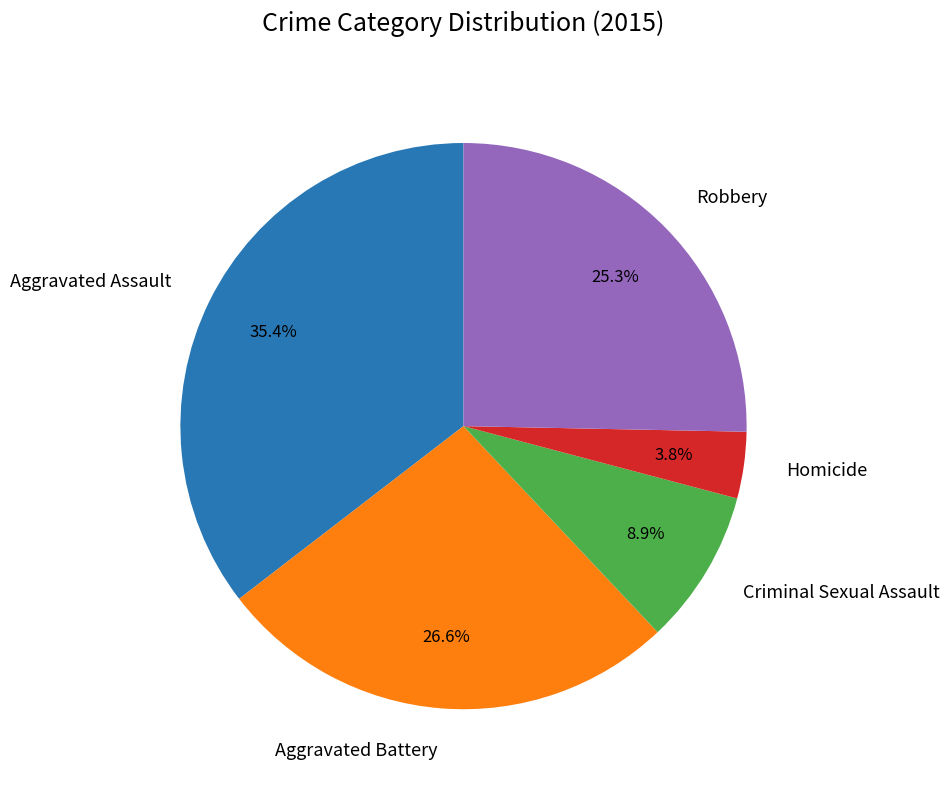

What percentage is the Criminal Sexual Assault slice, to the nearest percent?

9%